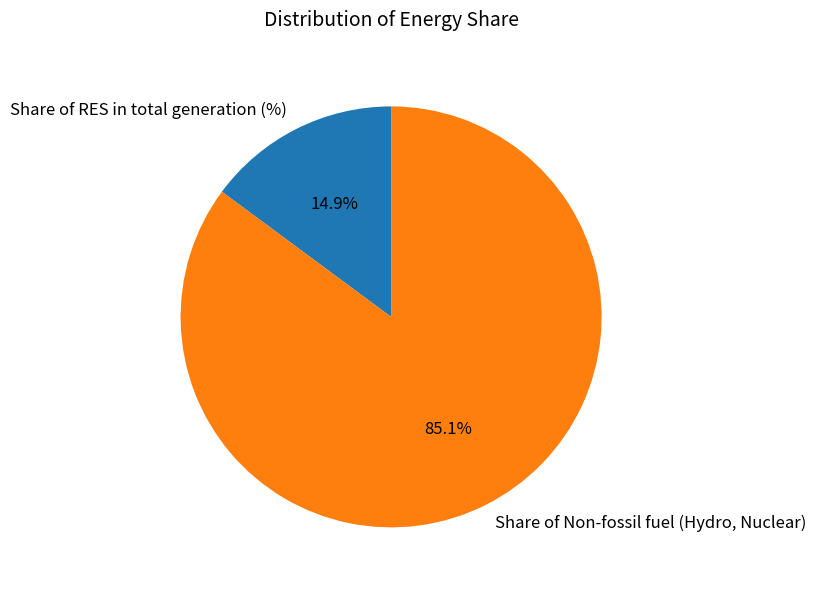

What percentage is the Share of RES in total generation (%) slice, to the nearest percent?

15%